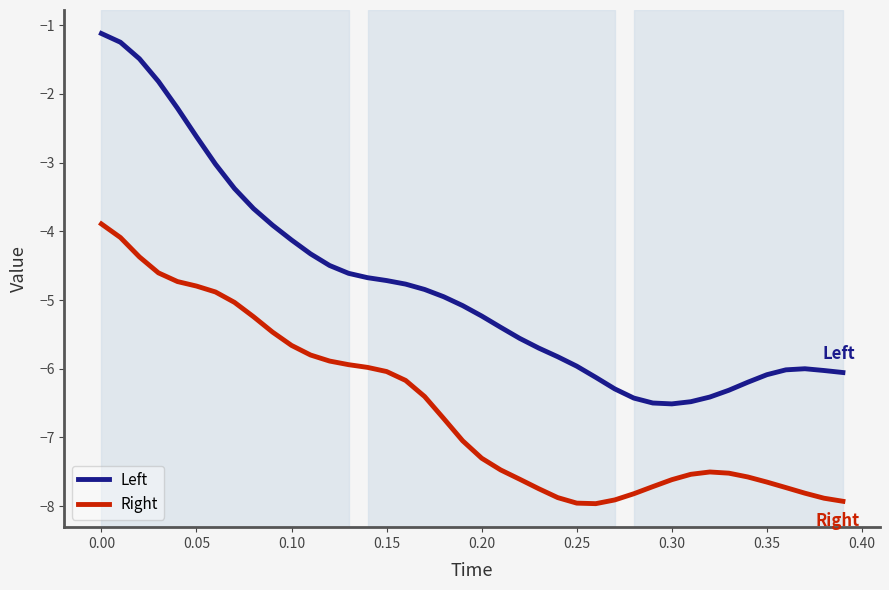

What is the smallest value displayed?

-8.0